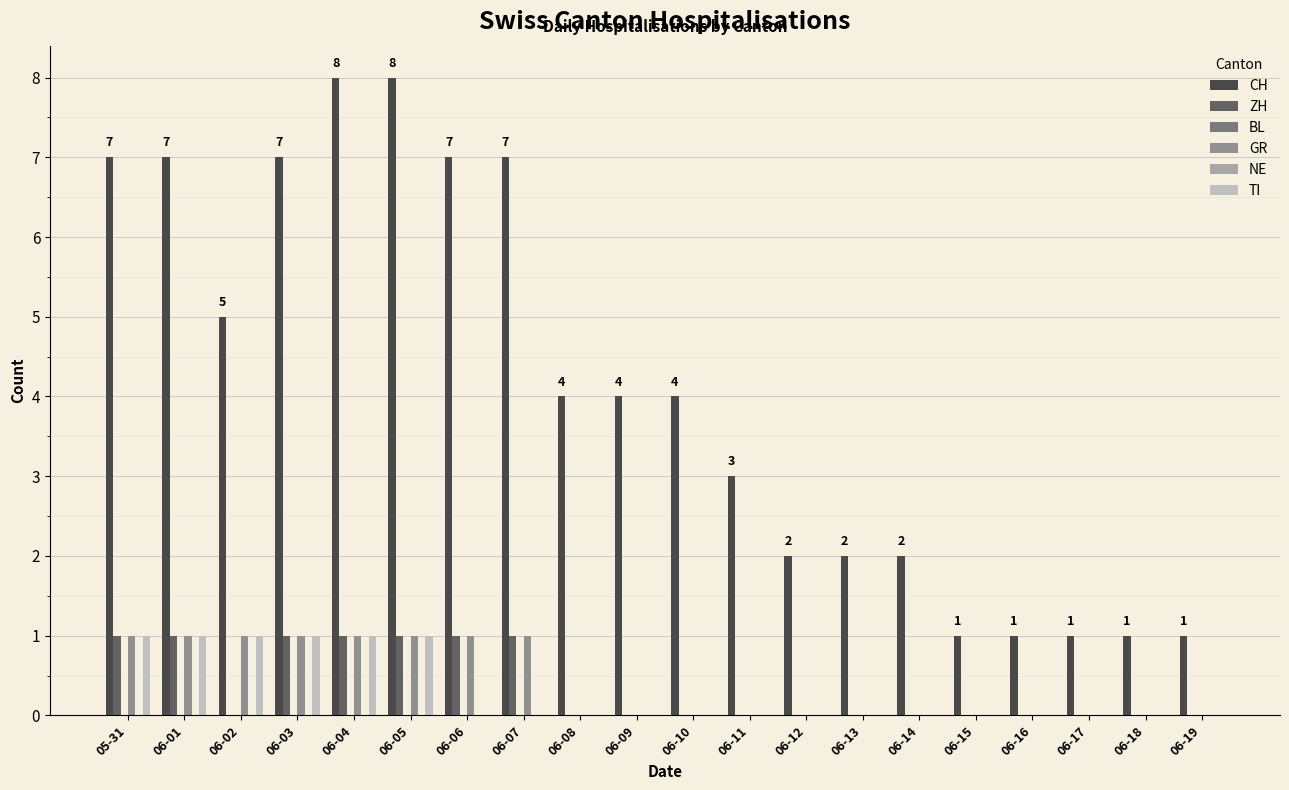

Reading left to right, list all the values displayed in this chart.

CH: 7	7	5	7	8	8	7	7	4	4	4	3	2	2	2	1	1	1	1	1
ZH: 1	1	0	1	1	1	1	1	0	0	0	0	0	0	0	0	0	0	0	0
BL: 0	0	0	0	0	0	0	0	0	0	0	0	0	0	0	0	0	0	0	0
GR: 1	1	1	1	1	1	1	1	0	0	0	0	0	0	0	0	0	0	0	0
NE: 0	0	0	0	0	0	0	0	0	0	0	0	0	0	0	0	0	0	0	0
TI: 1	1	1	1	1	1	0	0	0	0	0	0	0	0	0	0	0	0	0	0